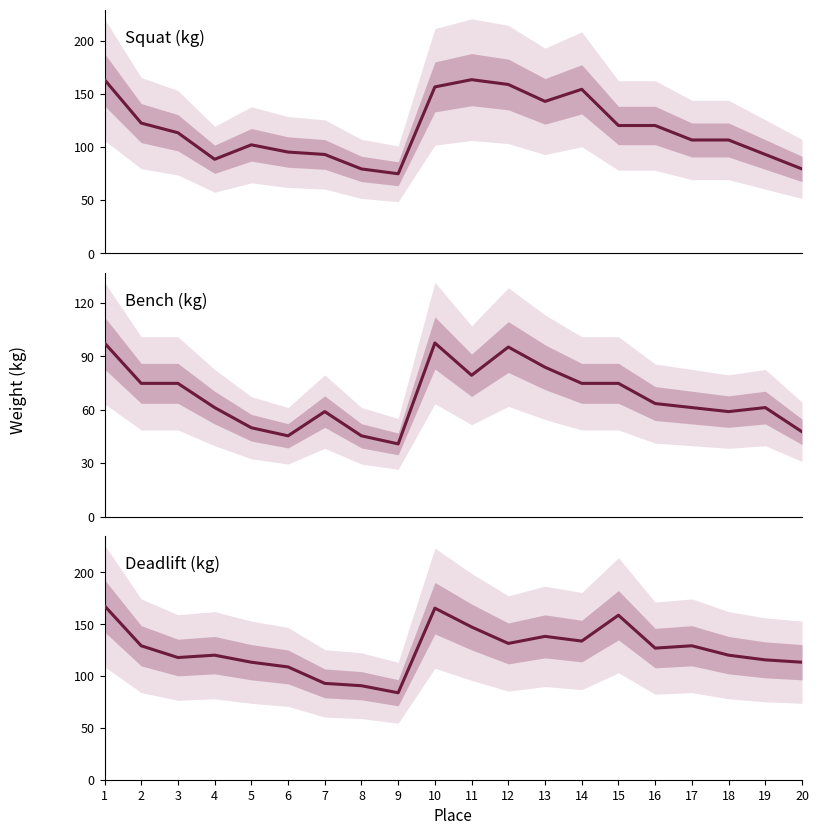

What is the total value across all series at 16?

310.7